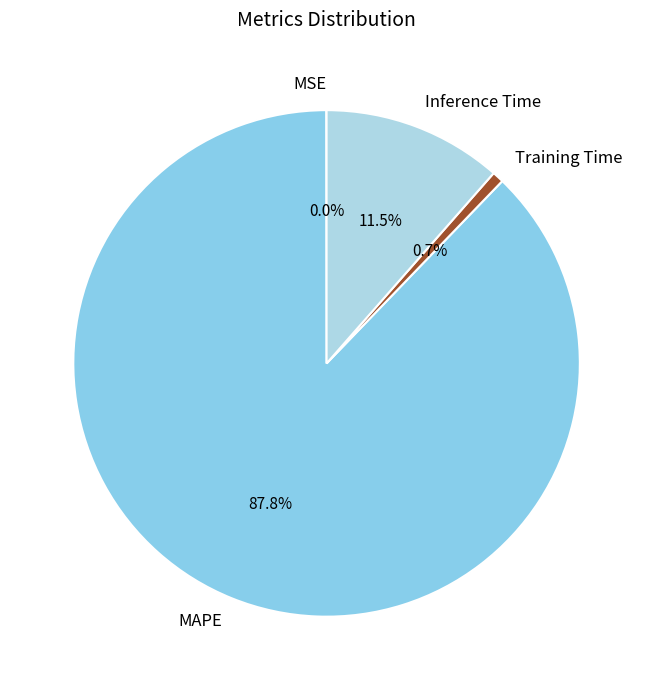

Is the sum of Inference Time and Training Time greater than half?

No